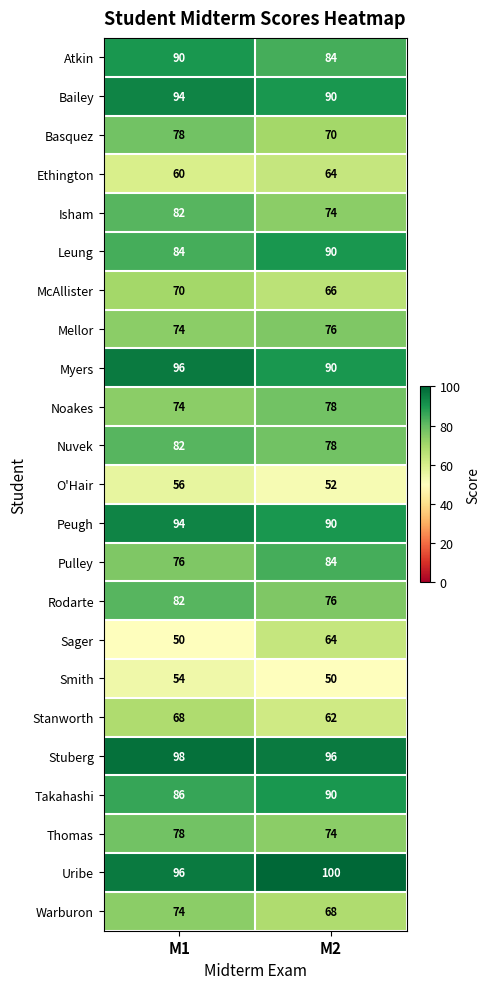

List the labels in order of Ethington value, smallest first.

M1, M2